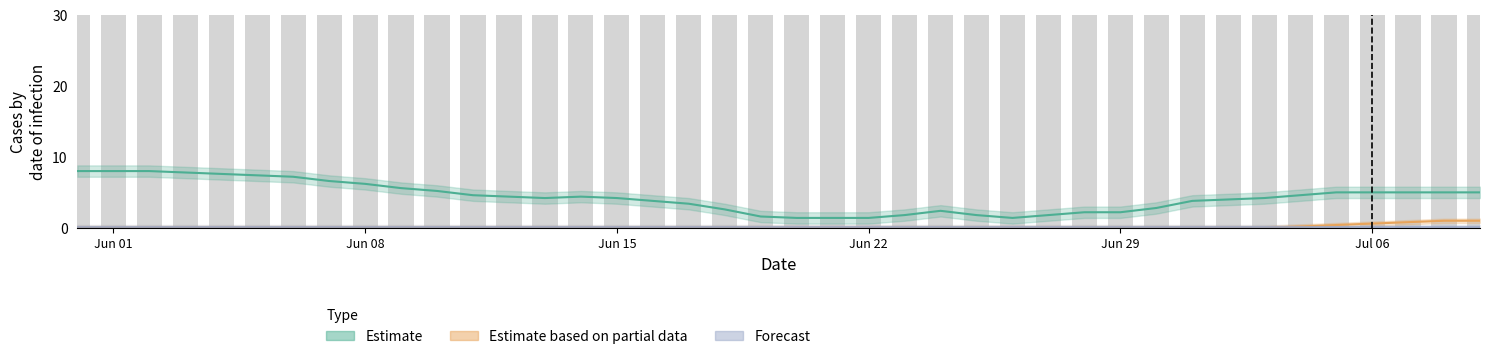

What is the average value of the Forecast series?

0.1